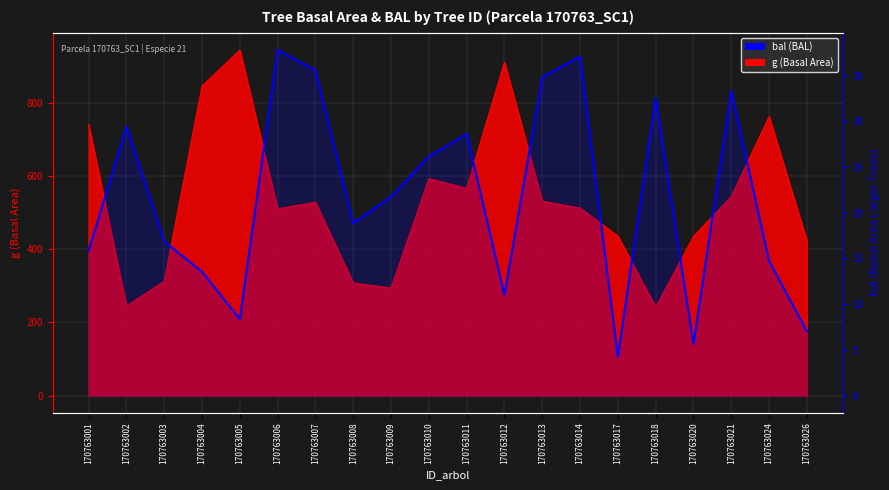

How many lines are shown in the chart?

1